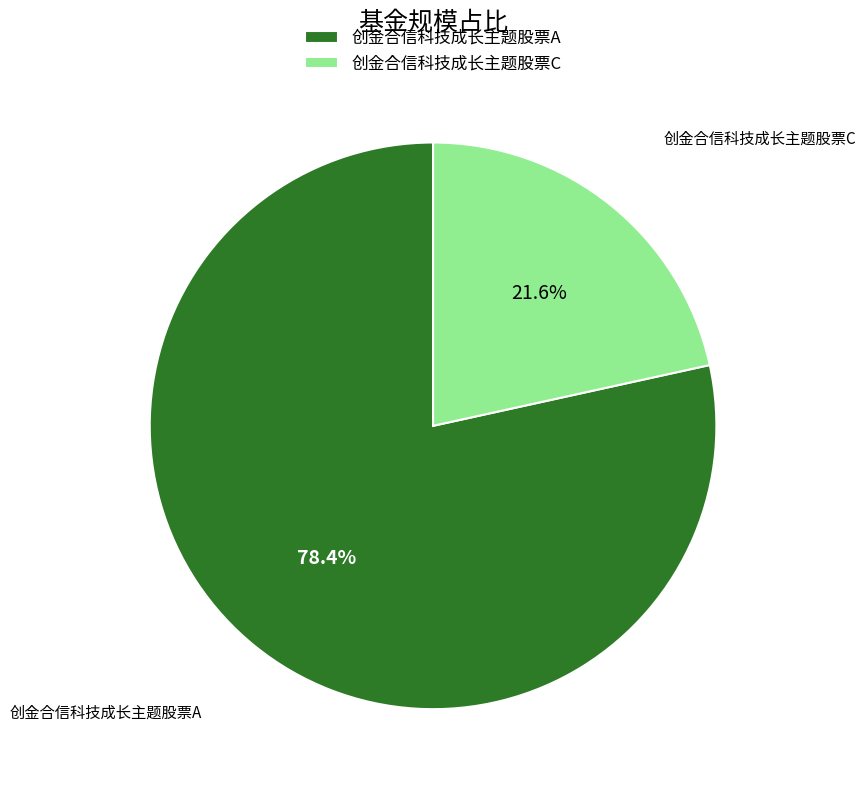

To the nearest percent, what is the difference between the largest and smallest slice percentages?

57%